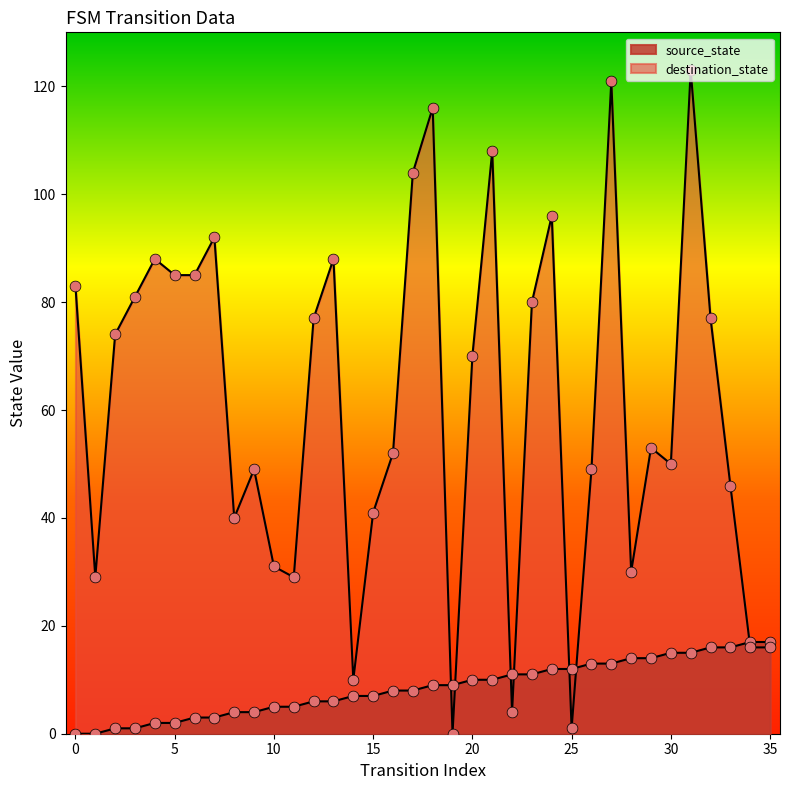

What are all the series names shown in the legend?

source_state, destination_state